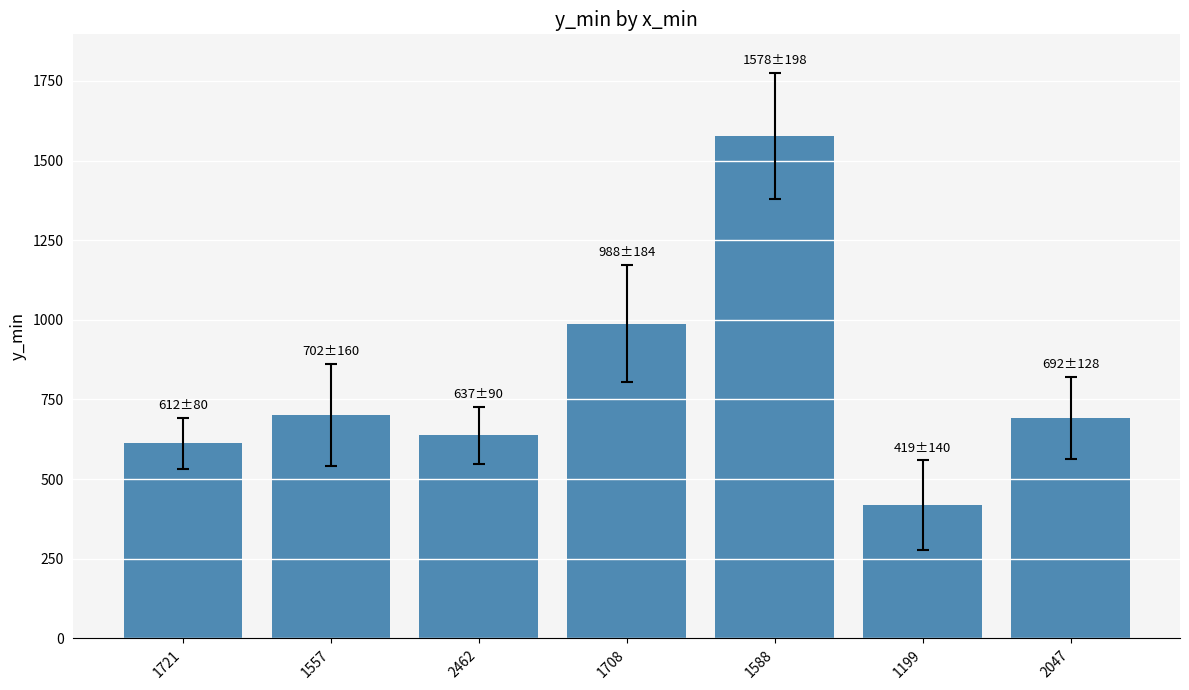

The chart shows a value of 399 at 1721. True or false?

False